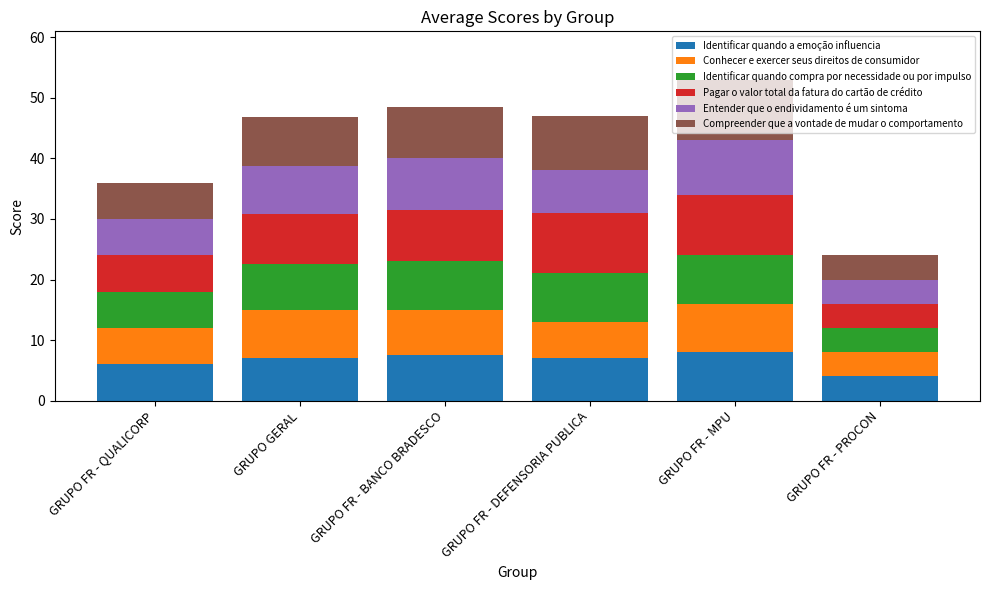

What is the maximum value for Identificar quando a emoção influencia?

8.0